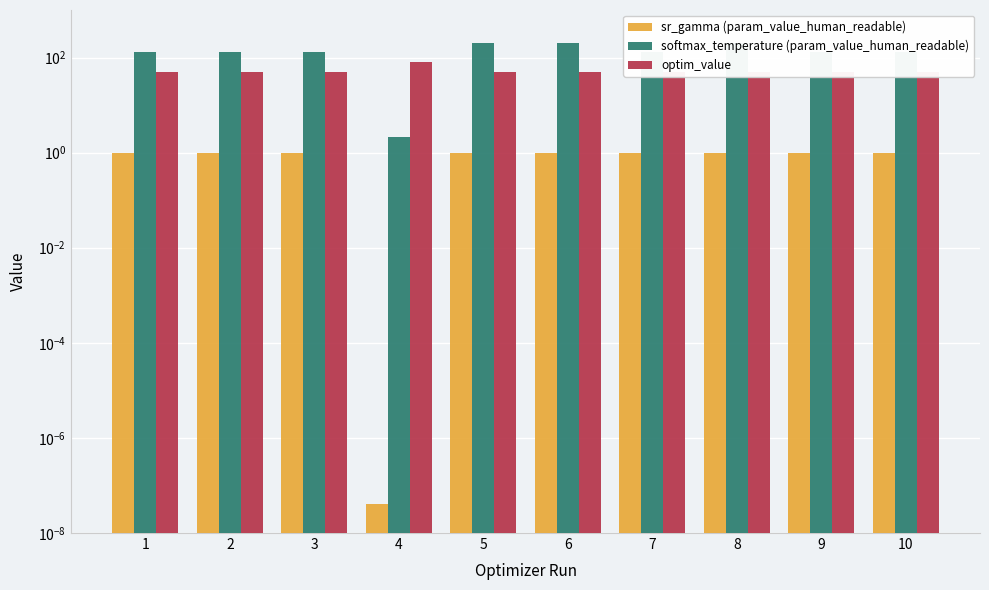

Rank the series at 7 from highest to lowest value.

softmax_temperature (param_value_human_readable), optim_value, sr_gamma (param_value_human_readable)